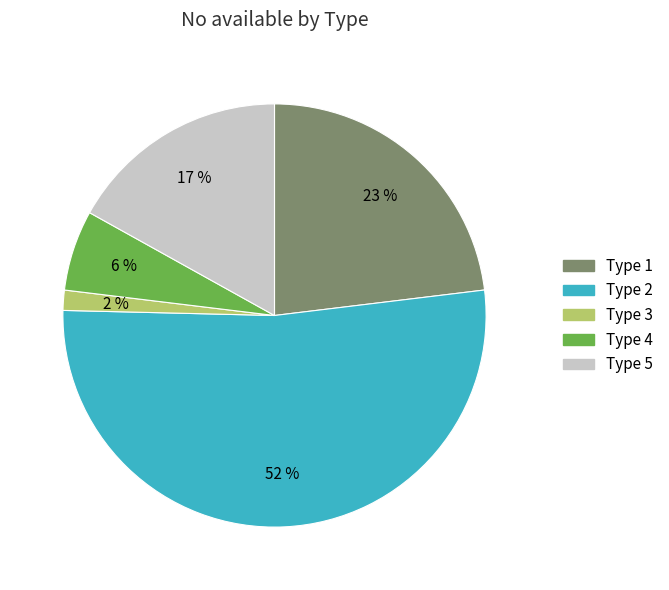

Which slice represents more than half of the pie?

Type 2